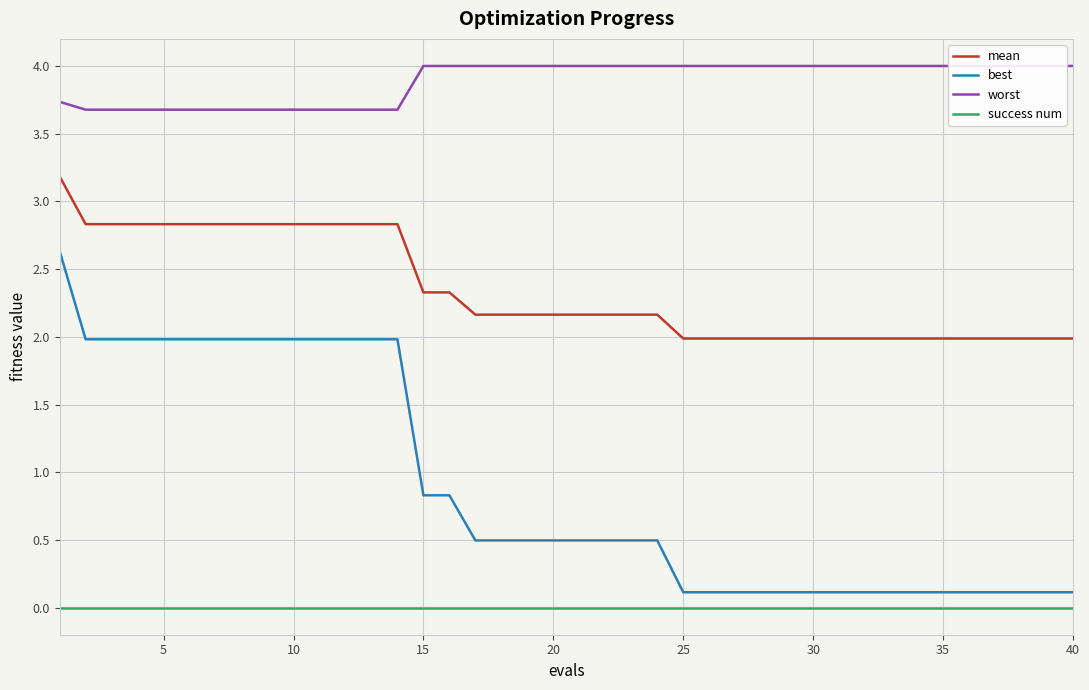

The value of best at 35 is 0.1. True or false?

True